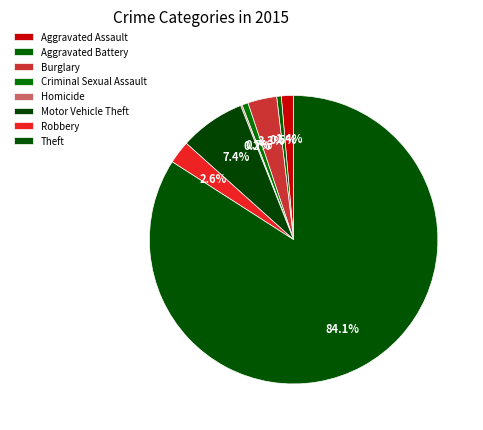

Which category has the biggest portion of the pie?

Theft